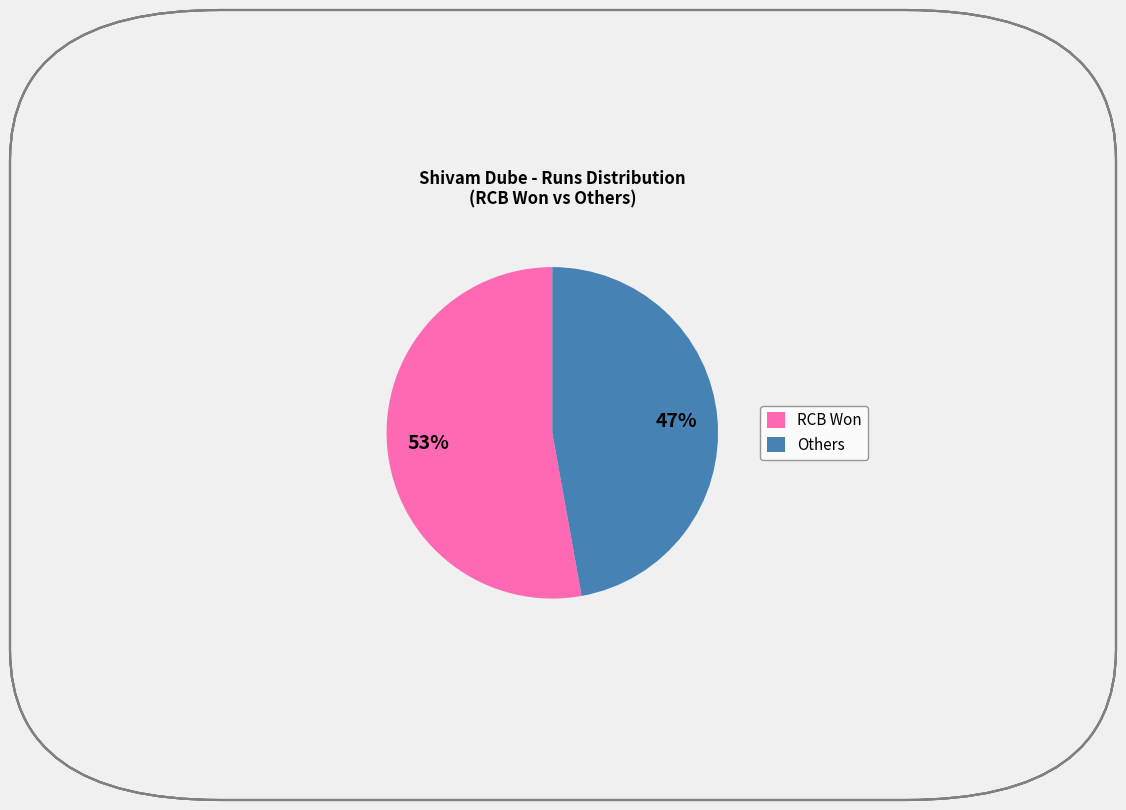

Which slice is the smallest?

Others